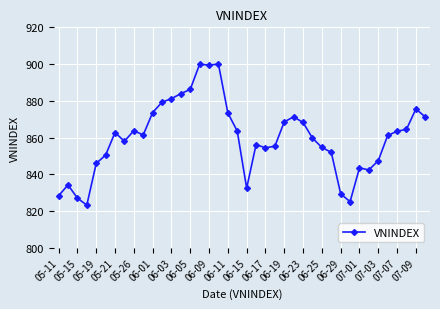

What is the smallest value displayed?

823.2